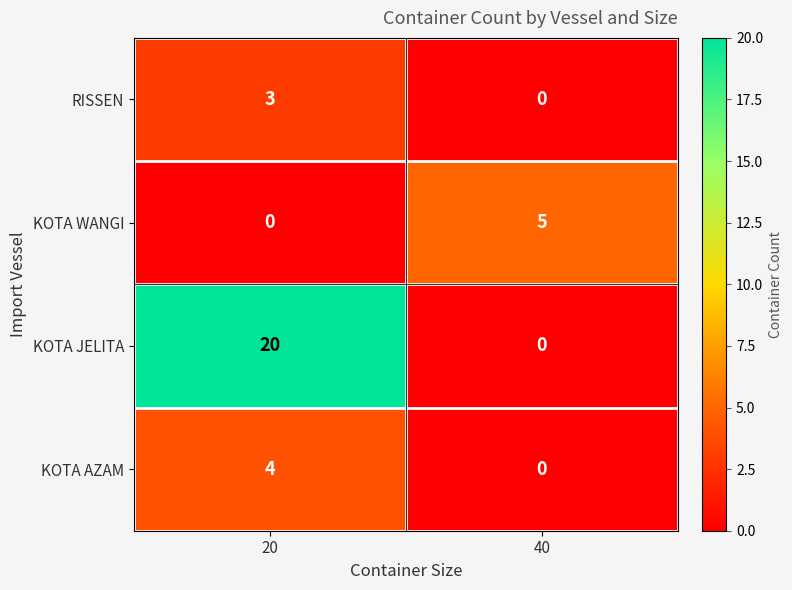

What is the sum of the KOTA AZAM values at 40 and 20?

4